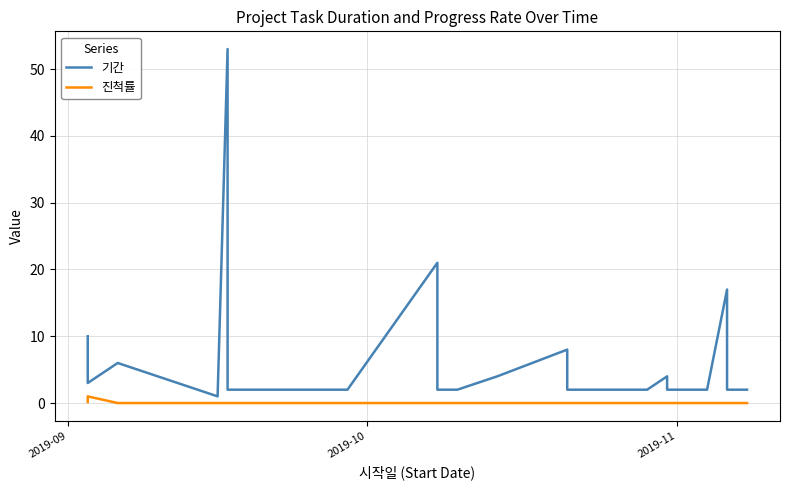

How many values in 진척률 are above zero?

3